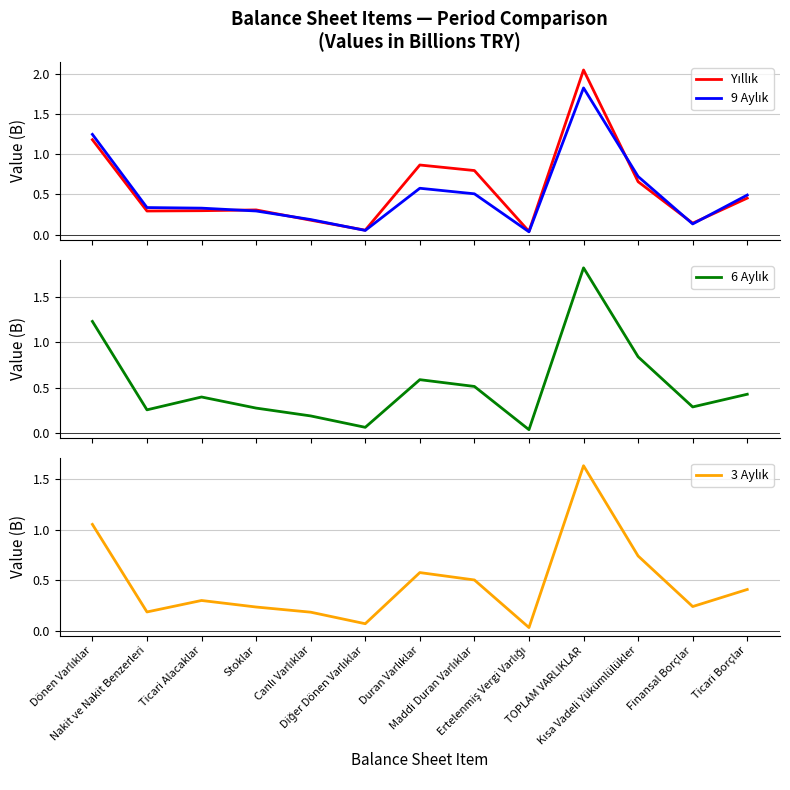

What is the sum of the Yıllık values at TOPLAM VARLIKLAR and Stoklar?

2.4